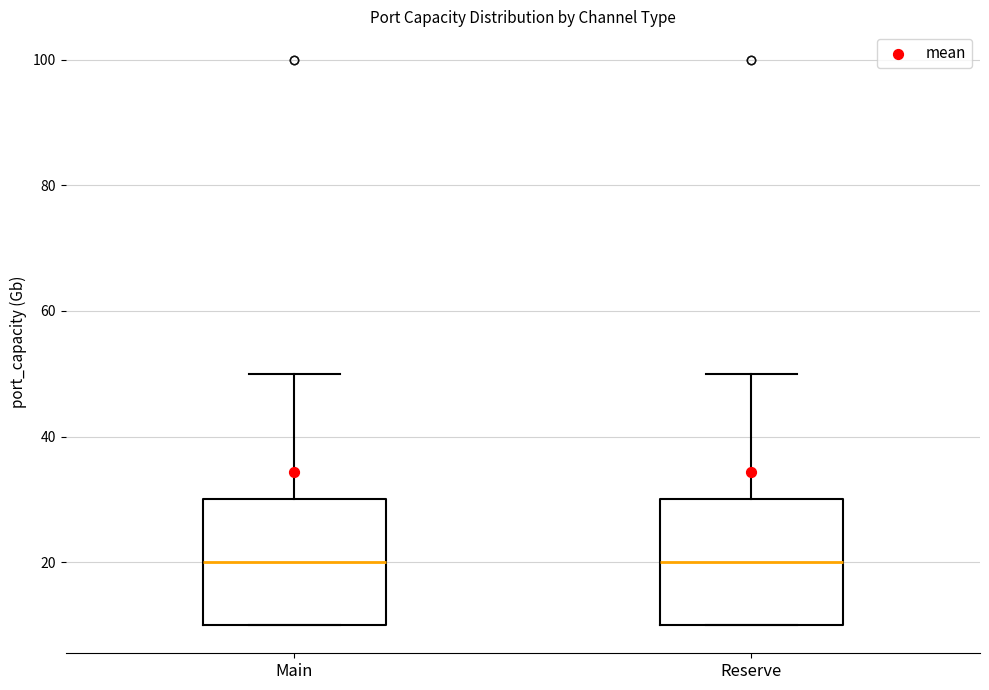

Reading left to right, transcribe this box plot: for each box, give where its median line is, the range the box spans, and where its two whiskers end, as read against the y-axis. The values are not printed on the chart, so give them approximately, as read against the axis.

Main: median 20, box 10 to 30, whiskers 10 to 50
Reserve: median 20, box 10 to 30, whiskers 10 to 50